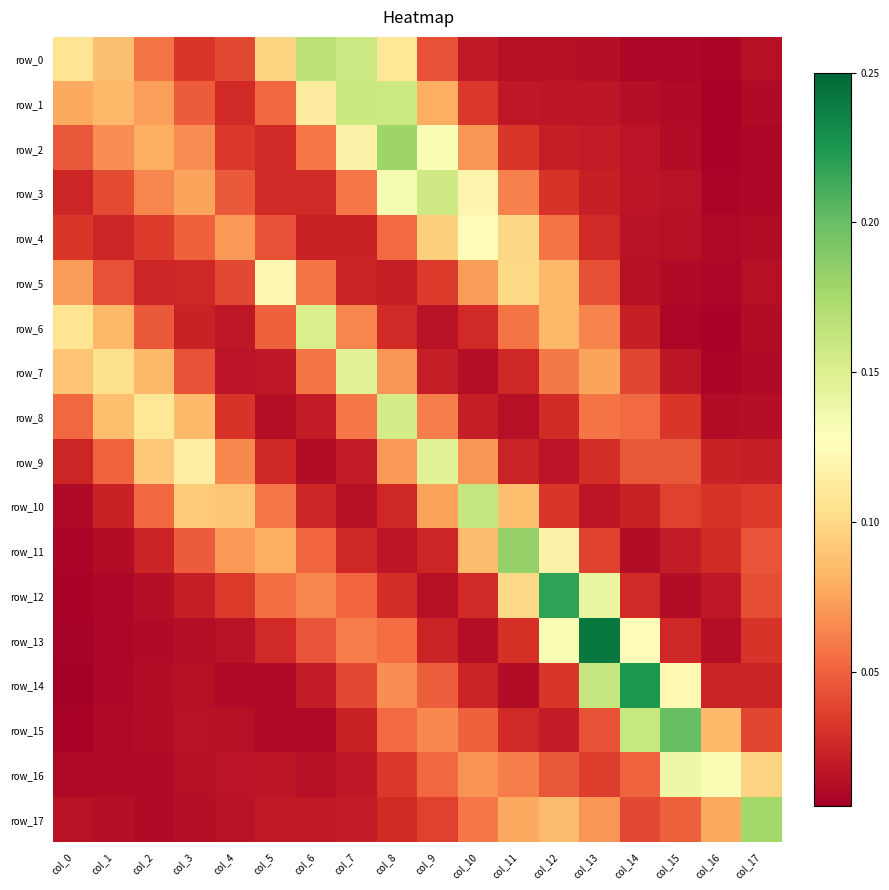

At which label does row_4 reach its minimum?

col_16